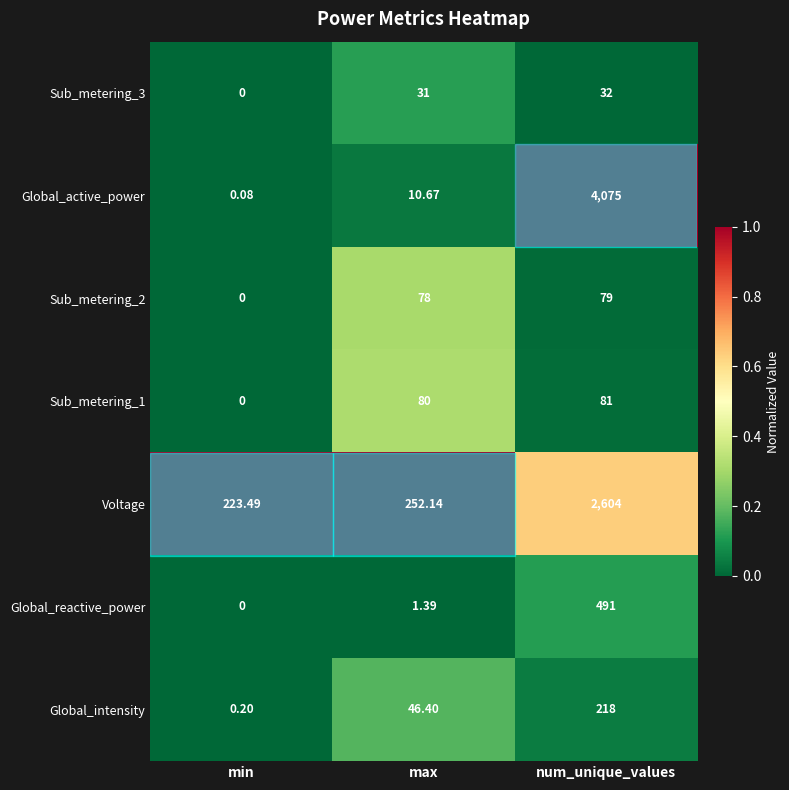

Between min and num_unique_values, which series saw the biggest shift?

Global_active_power